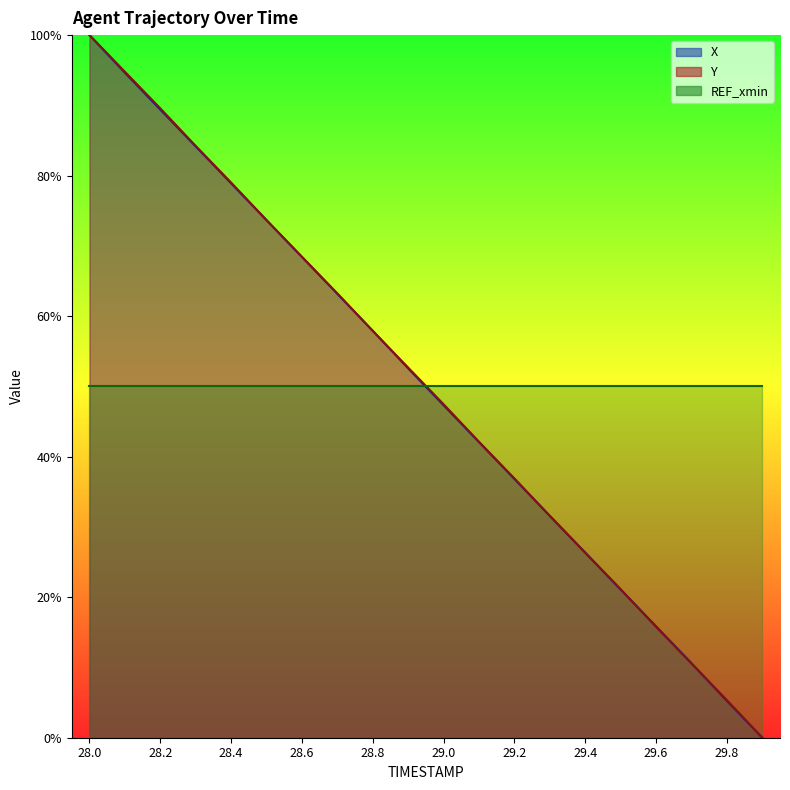

Between 29.0 and 28.1, which is larger?

28.1